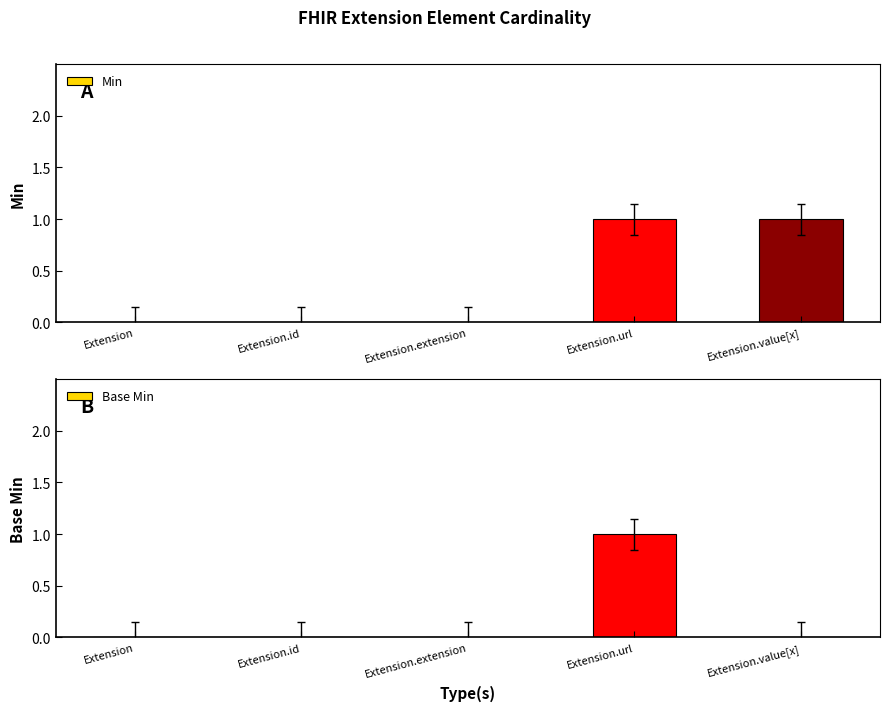

Which category has the lowest value in the Min series?

Extension